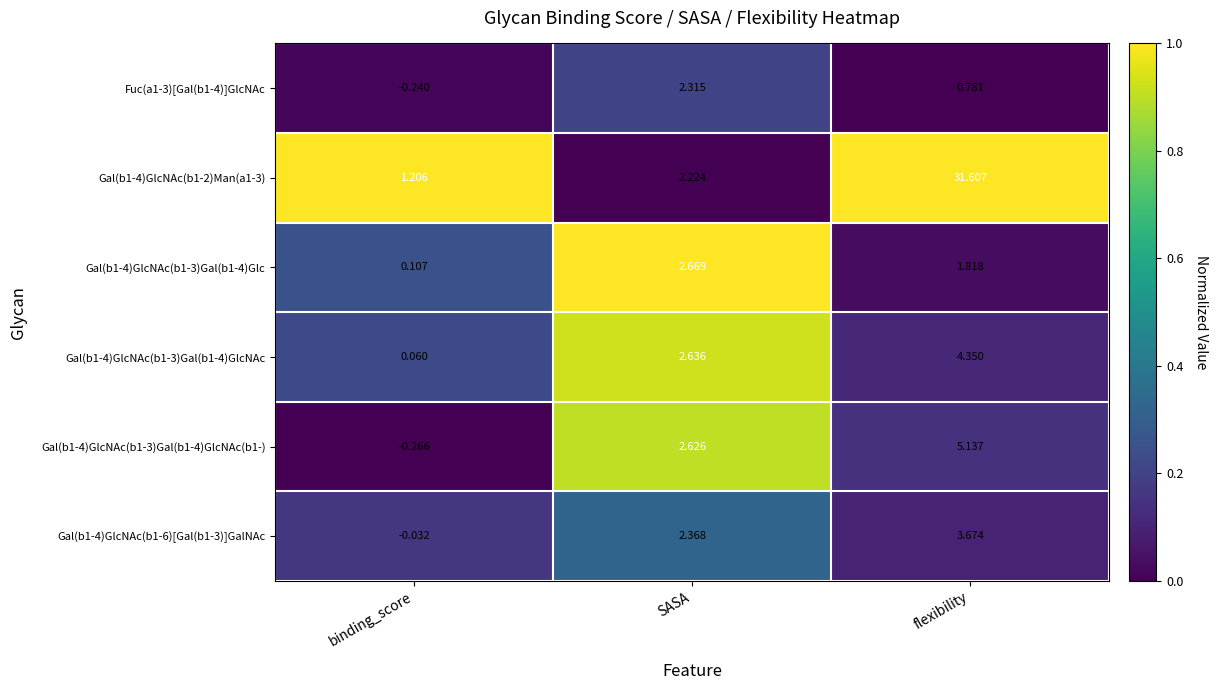

At which category is the sum across all series the highest?

flexibility